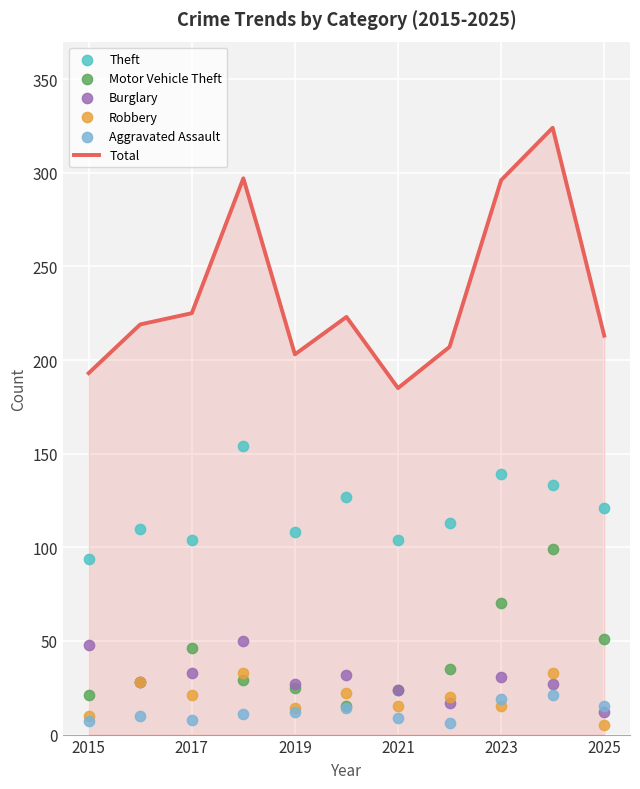

The value of Total at 2023 is 120. True or false?

False